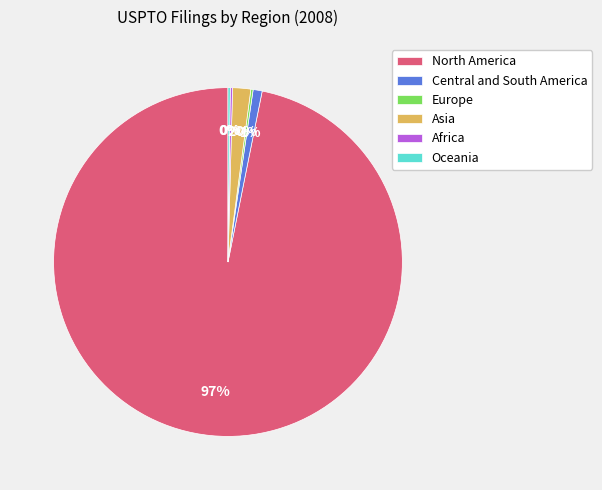

Between Asia and Central and South America, which is larger?

Asia